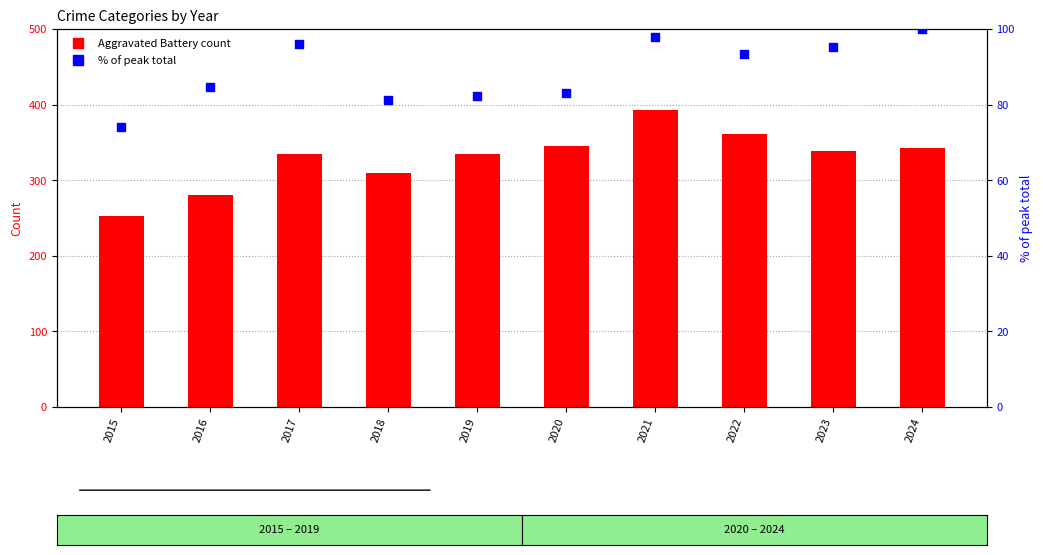

At how many categories does at least one series exceed 387?

1